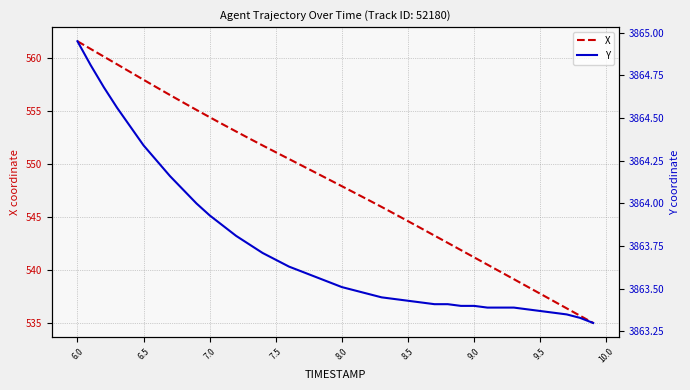

What is the highest value of the X series?

561.6